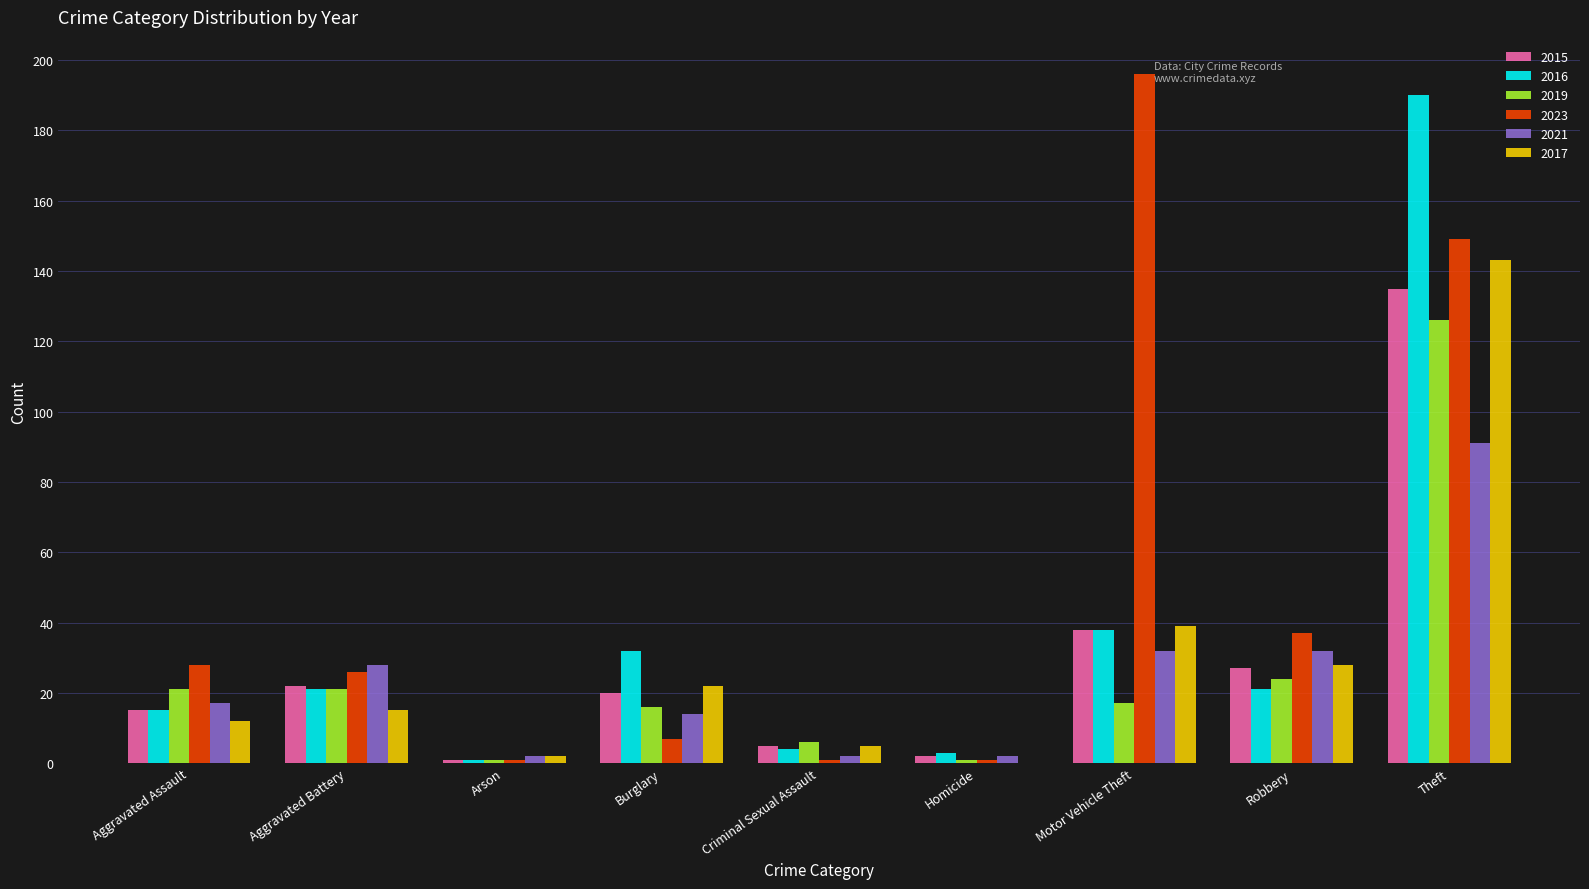

What is the sum of the 2017 values at Motor Vehicle Theft and Burglary?

61